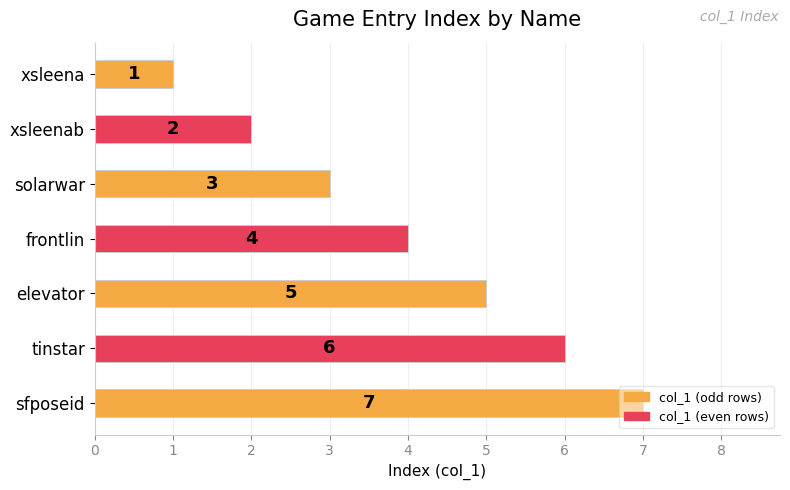

True or false: the data shows 7 at sfposeid.

True